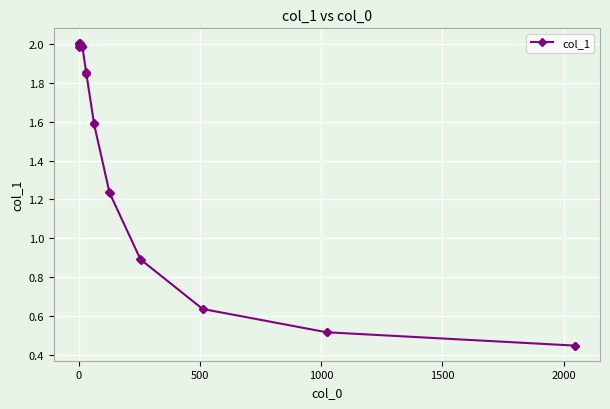

True or false: the data has more than 1 interior local peaks.

True